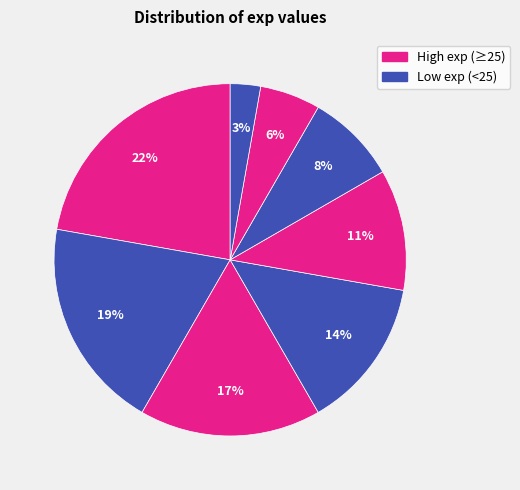

How many segments does this pie chart have?

8